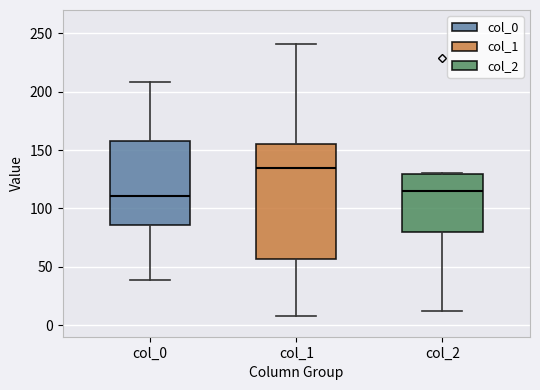

Reading left to right, transcribe this box plot: for each box, give where its median line is, the range the box spans, and where its two whiskers end, as read against the y-axis. The values are not printed on the chart, so give them approximately, as read against the axis.

col_0: median 110, box 85 to 160, whiskers 40 to 210
col_1: median 135, box 55 to 155, whiskers 10 to 240
col_2: median 115, box 80 to 130, whiskers 10 to 130